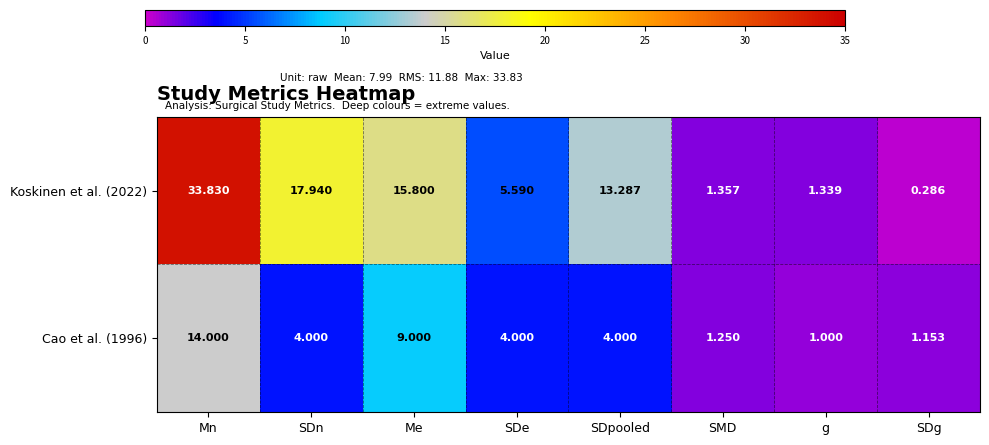

Where does the Cao et al. (1996) series first go above 4?

Mn